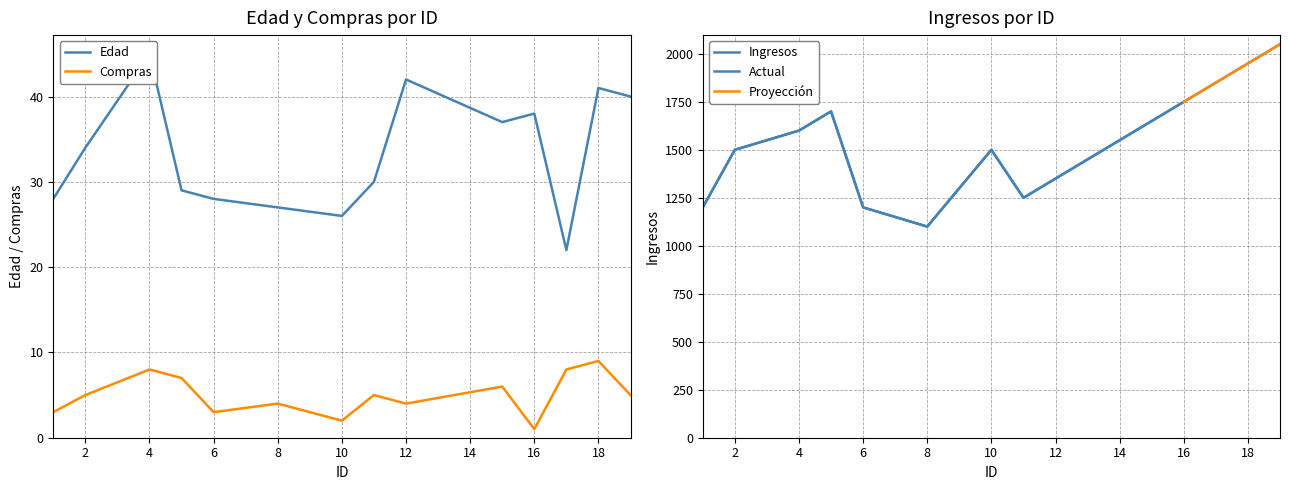

What is the spread (max minus min) of values at 8?

1096